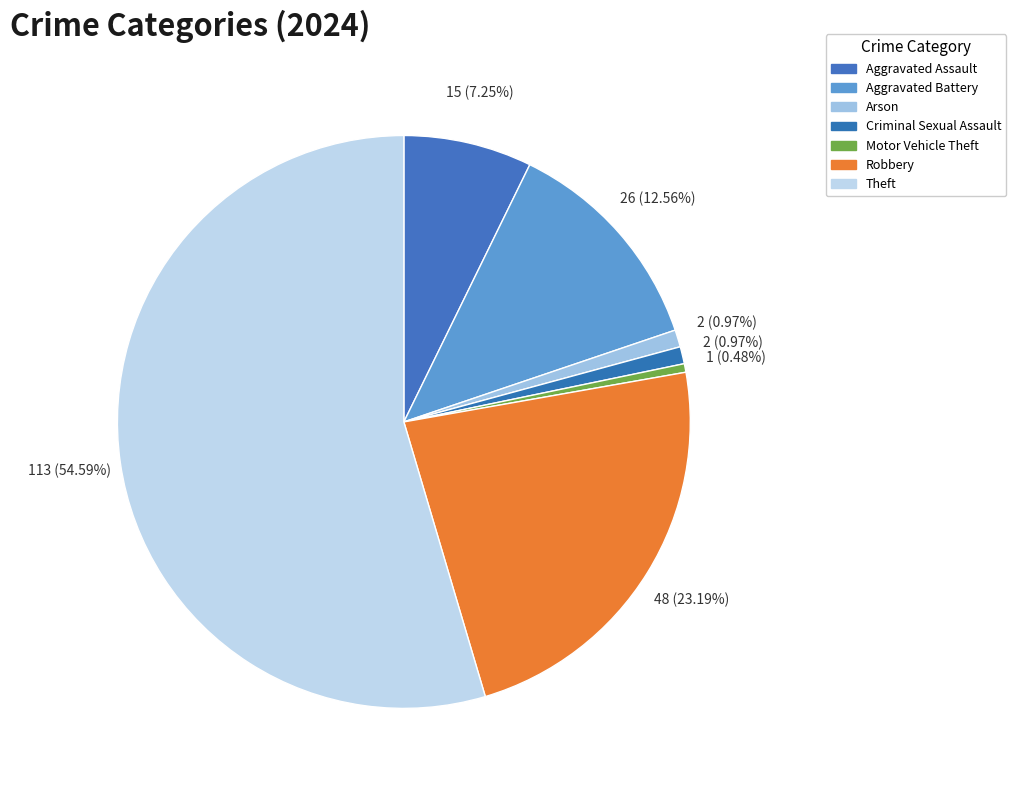

How many segments does this pie chart have?

7